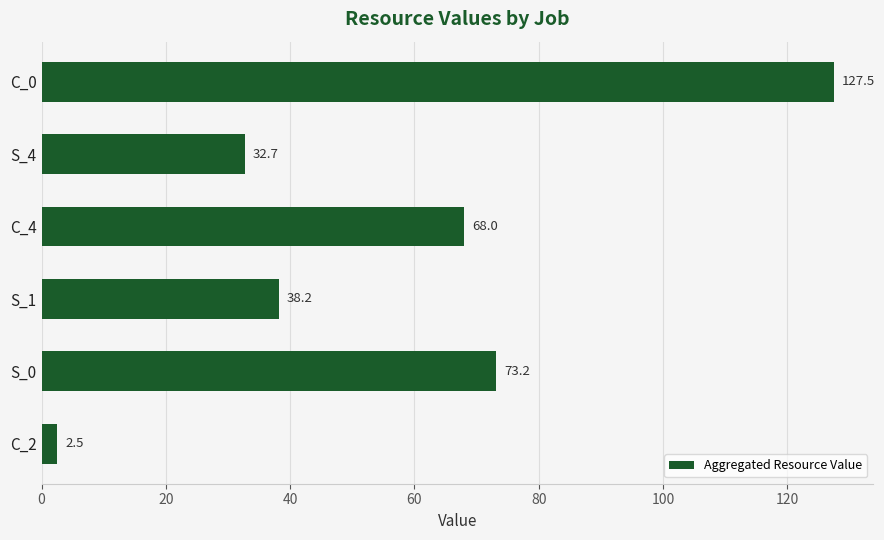

Does the chart contain stacked bars?

No